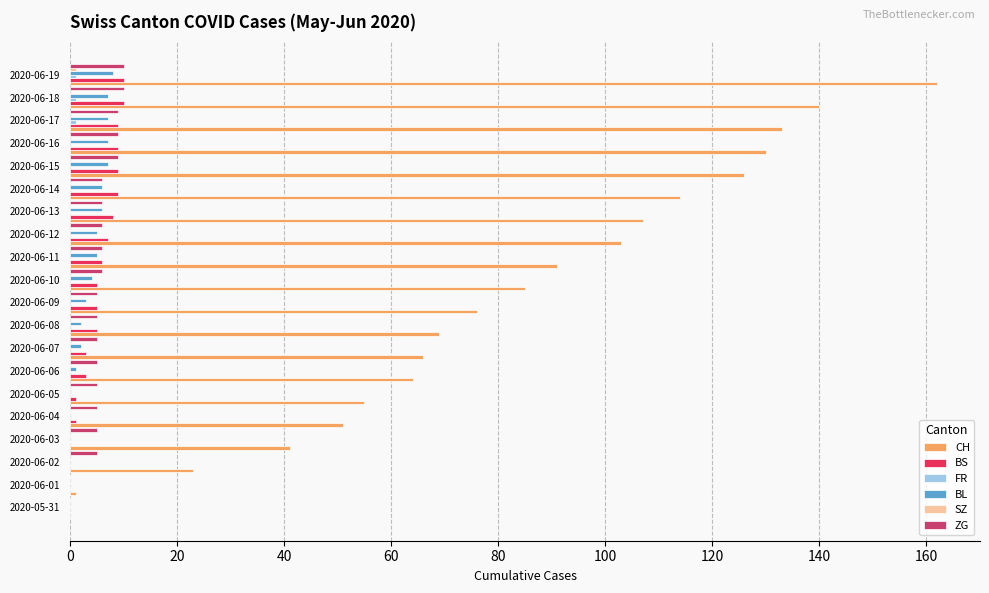

Which series changed the most between 2020-06-03 and 2020-06-09?

CH